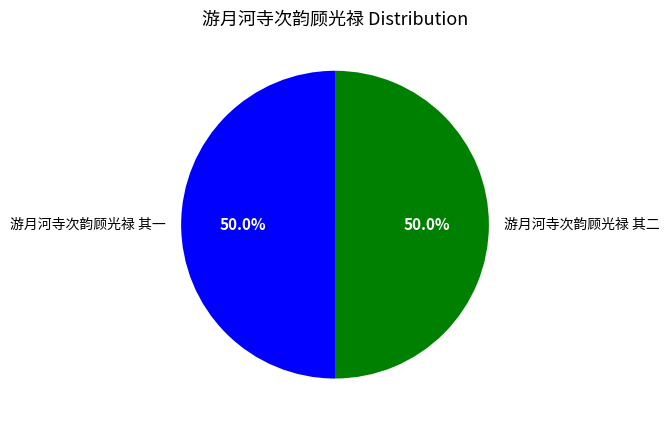

Is the sum of 游月河寺次韵顾光禄 其一 and 游月河寺次韵顾光禄 其二 greater than half?

Yes